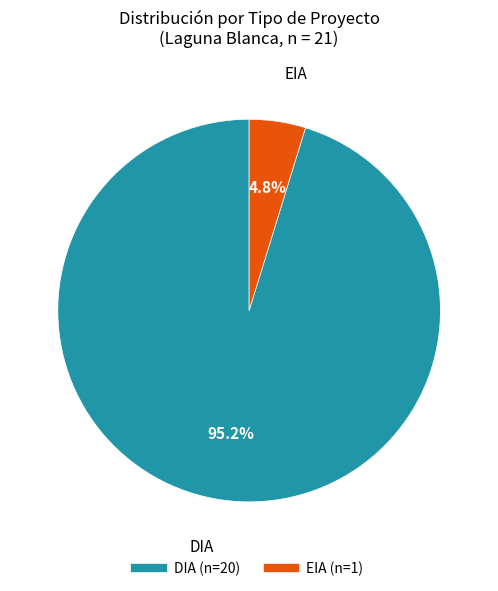

Is there a majority slice in this chart?

Yes